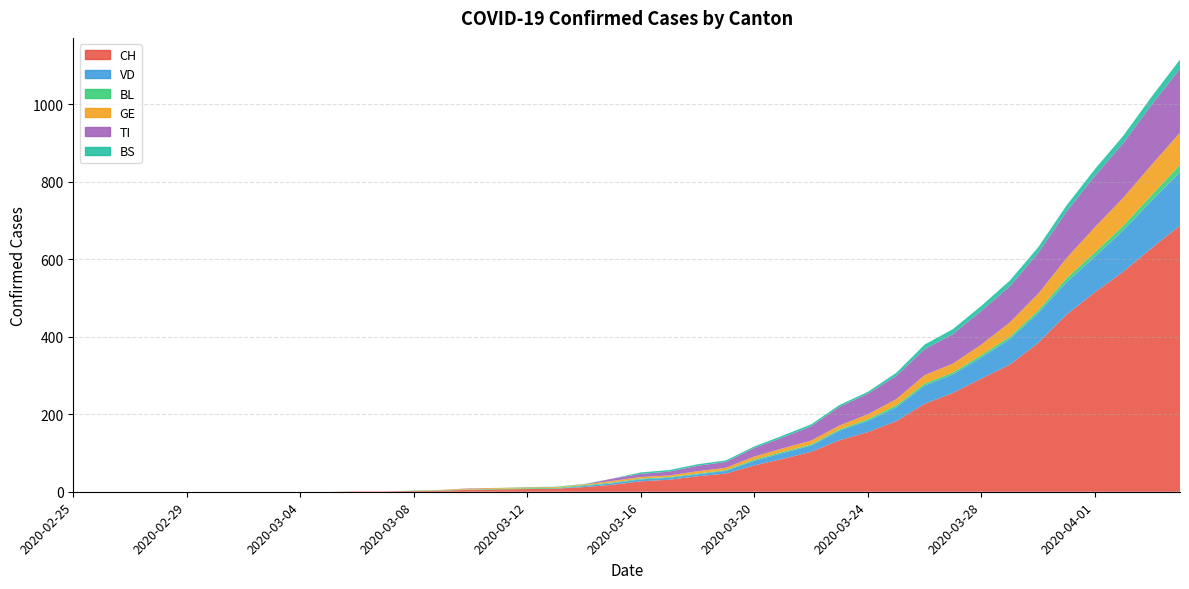

Reading left to right, what are all the values shown in this chart?

CH: 0	0	0	0	0	0	0	0	0	0	1	1	2	3	5	6	7	8	12	18	27	31	40	47	68	85	103	133	154	182	227	255	292	328	384	457	515	568	629	687
VD: 0	0	0	0	0	0	0	0	0	0	0	0	0	0	0	0	0	0	3	4	5	5	5	7	12	15	16	25	29	36	47	48	55	66	77	84	92	107	123	138
BL: 0	0	0	0	0	0	0	0	0	0	0	0	1	1	1	2	2	2	2	2	2	2	2	2	3	3	3	3	4	5	5	5	6	6	7	10	11	12	14	19
GE: 0	0	0	0	0	0	0	0	0	0	0	0	0	1	2	2	2	2	2	4	4	4	6	6	8	9	10	10	13	16	22	23	27	37	43	52	65	72	78	83
TI: 0	0	0	0	0	0	0	0	0	0	0	0	0	0	1	0	0	0	0	6	8	10	14	15	22	28	37	48	53	60	67	76	87	93	105	120	132	141	155	165
BS: 0	0	0	0	0	0	0	0	0	0	0	0	0	0	0	0	1	1	1	0	4	4	4	4	4	5	5	5	5	8	12	13	13	15	15	16	18	19	21	24